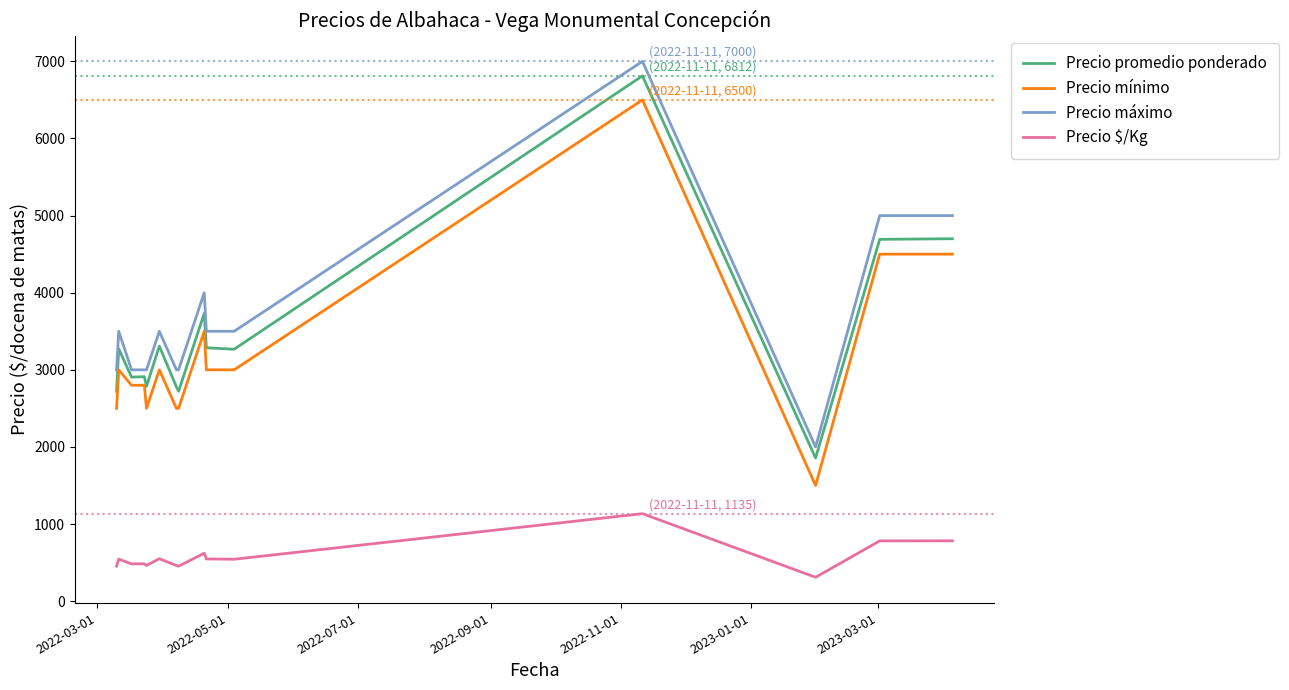

True or false: Precio máximo and Precio mínimo cross at least once.

False